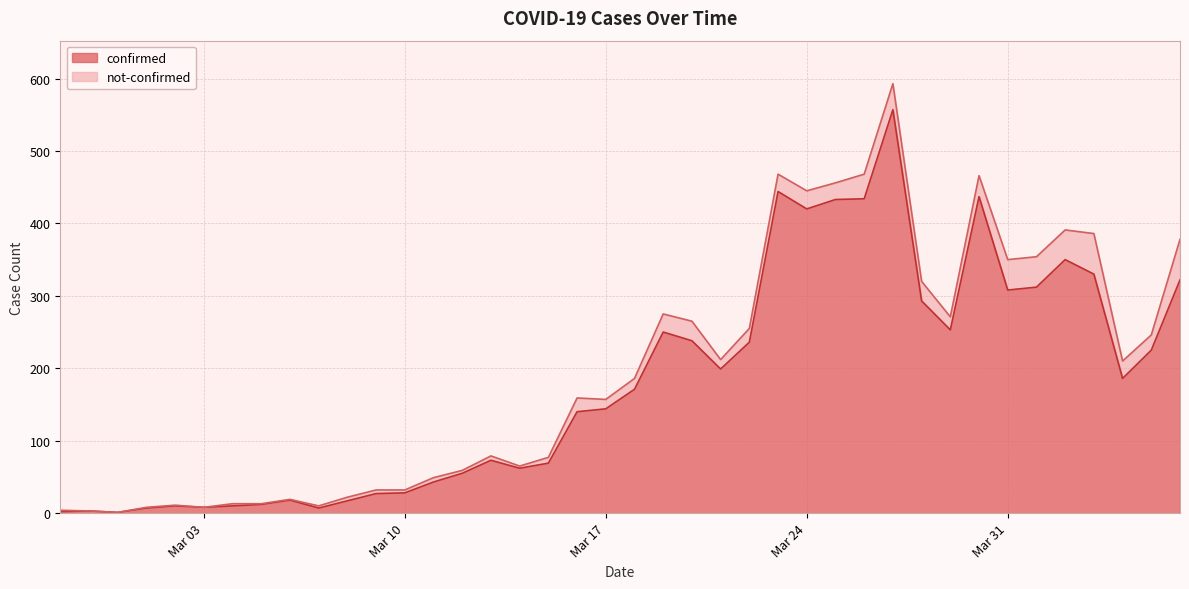

What is the smallest value displayed?

1